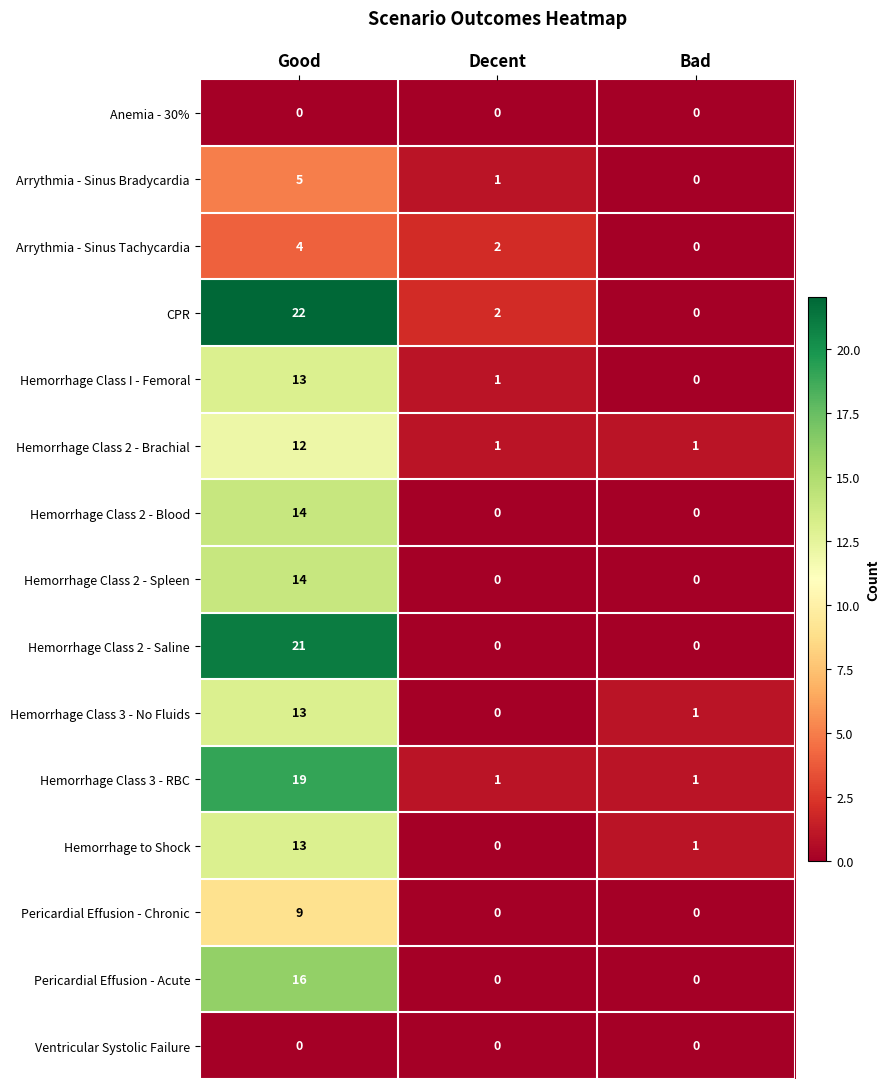

True or false: Hemorrhage Class 2 - Spleen has a value of 0 at Decent.

True